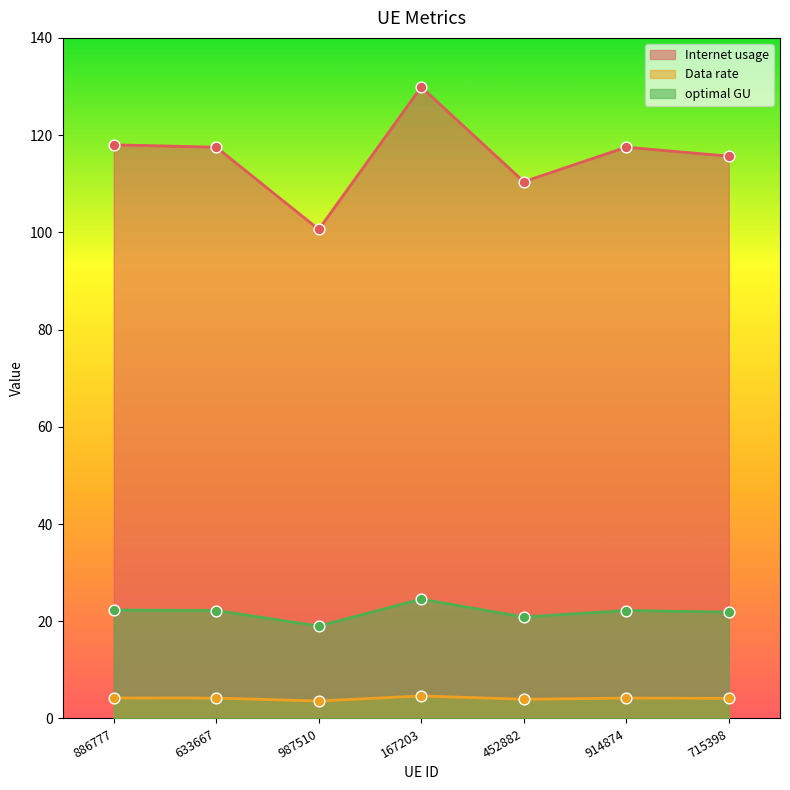

What is the total value across all series at 167203?

159.1